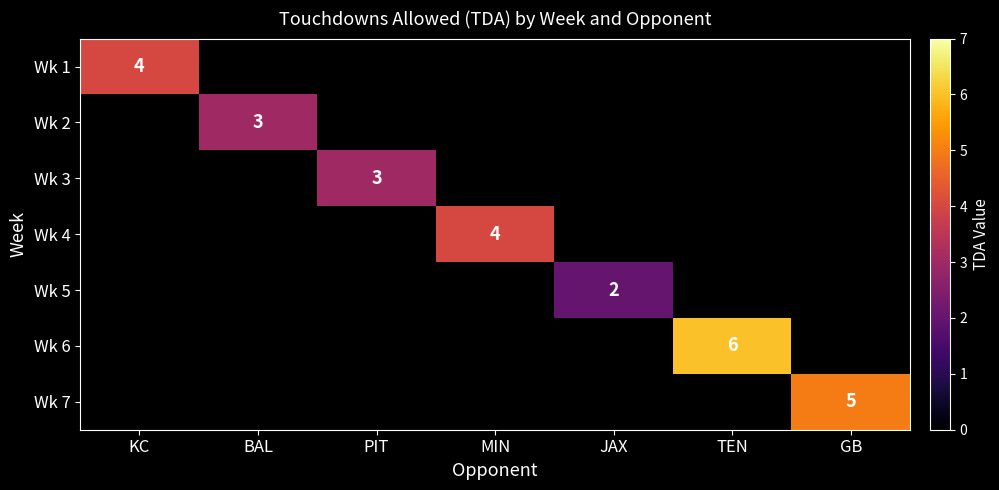

The Wk 2 series shows 3 at BAL. True or false?

True